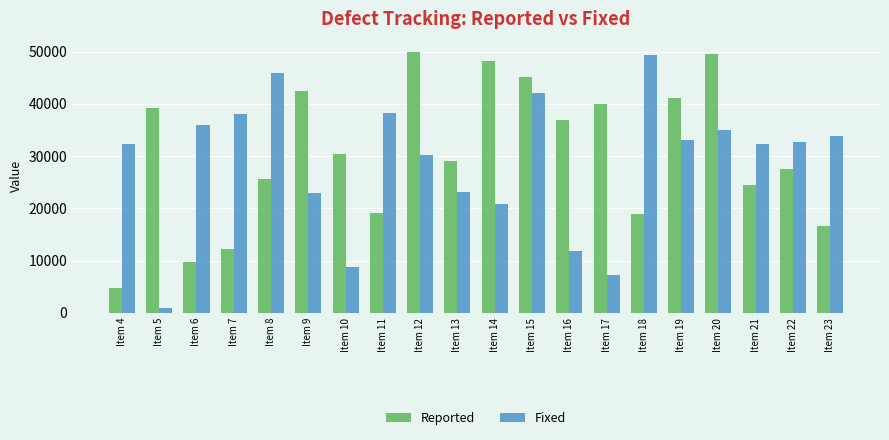

What is the value of the Fixed bar at the 19th from the left?

32699